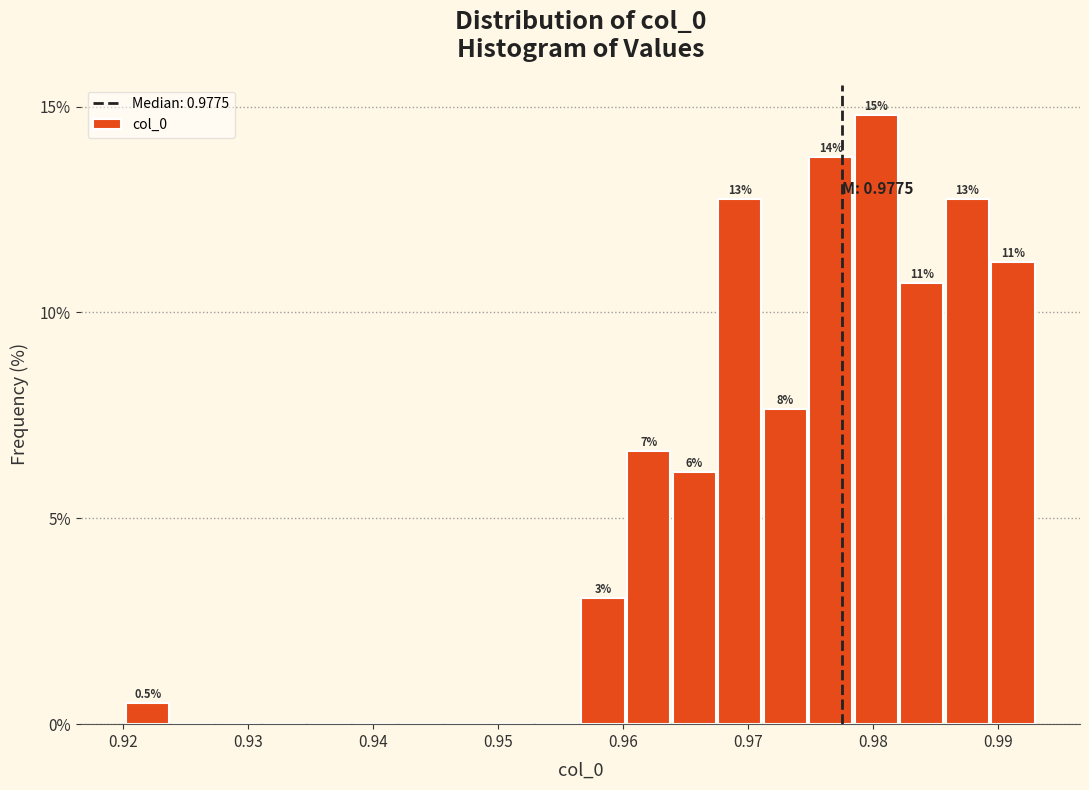

Around what value on the x-axis is the tallest bar? Give the approximate position of its centre, as read against the axis.

0.980